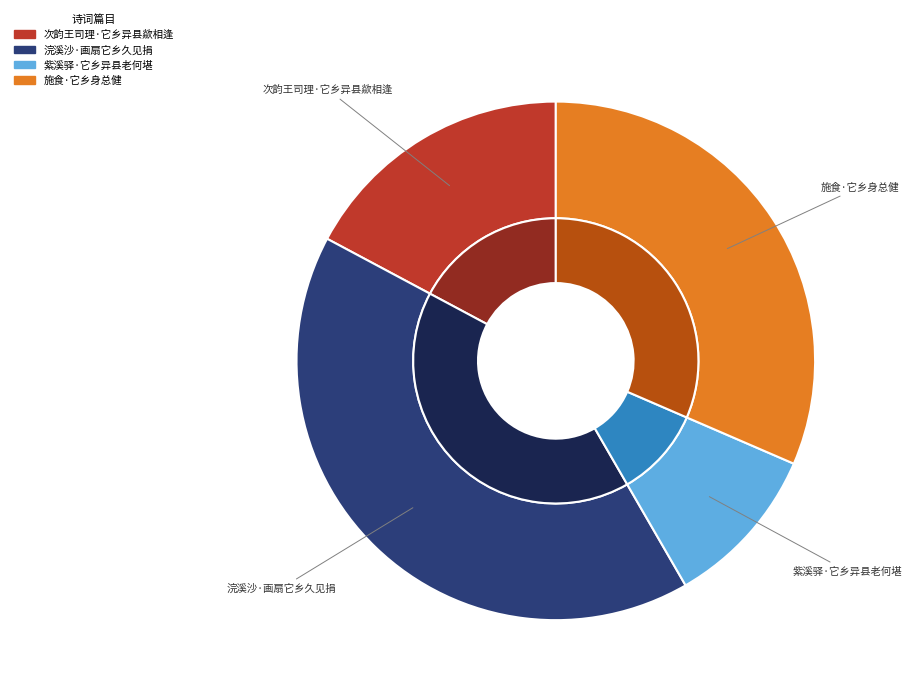

Count the number of slices in the pie.

4